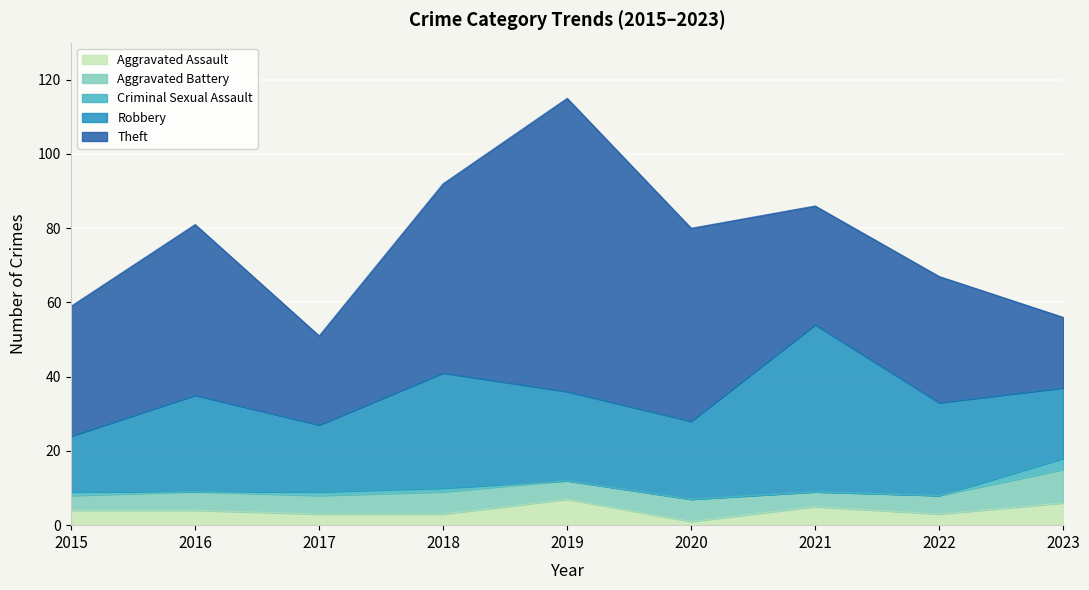

At how many categories does at least one series exceed 40?

5